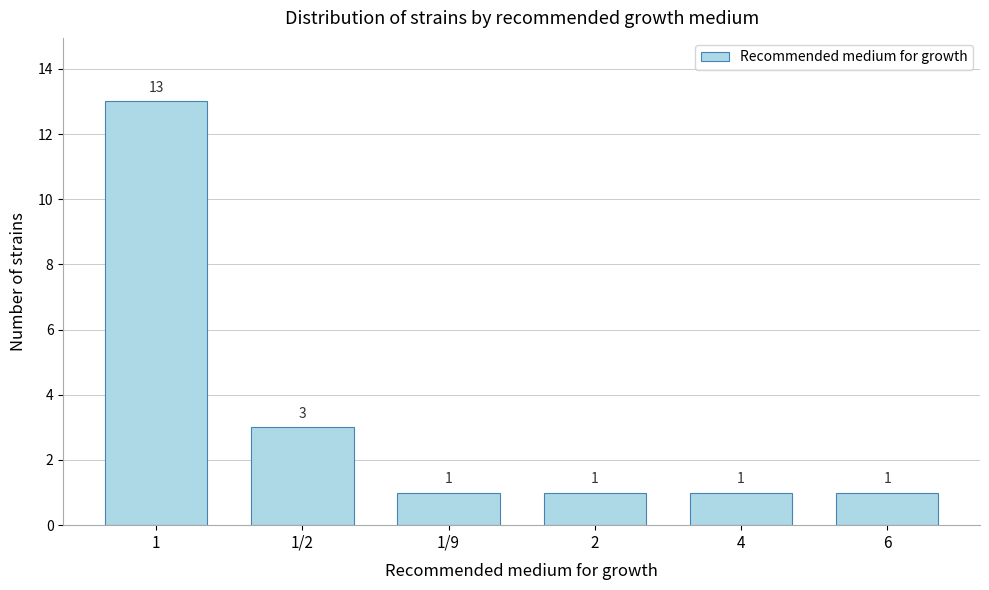

Reading right to left, transcribe all the data shown in this chart.

6=1	4=1	2=1	1/9=1	1/2=3	1=13